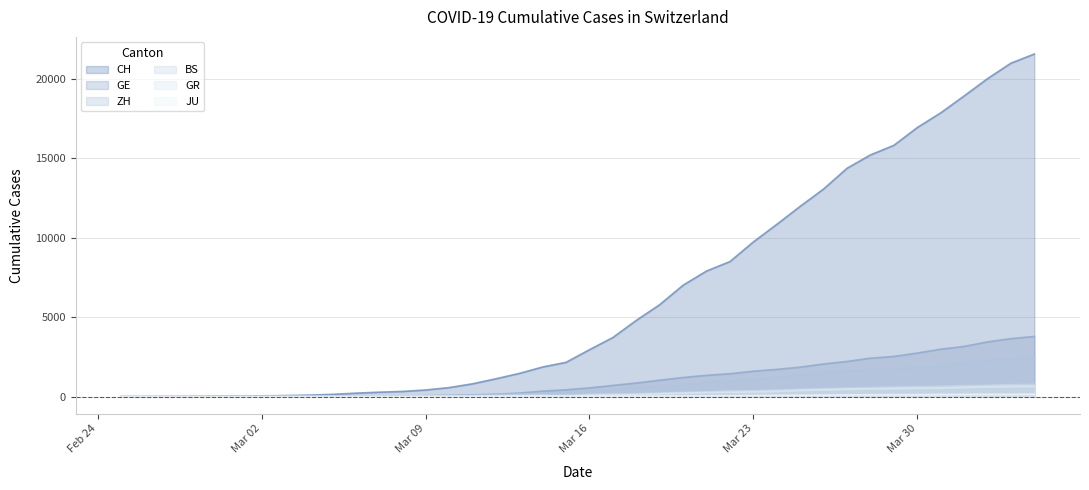

Which series has the largest total across all categories?

CH